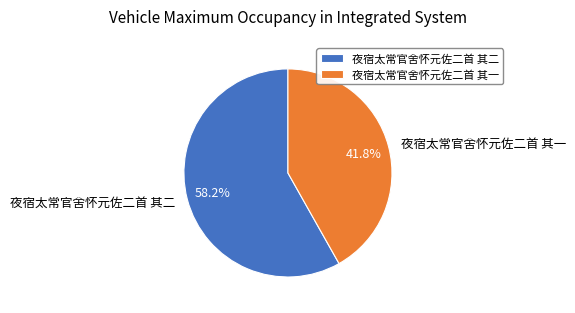

What is the ratio of the value at 夜宿太常官舍怀元佐二首 其二 to the value at 夜宿太常官舍怀元佐二首 其一?

1.4